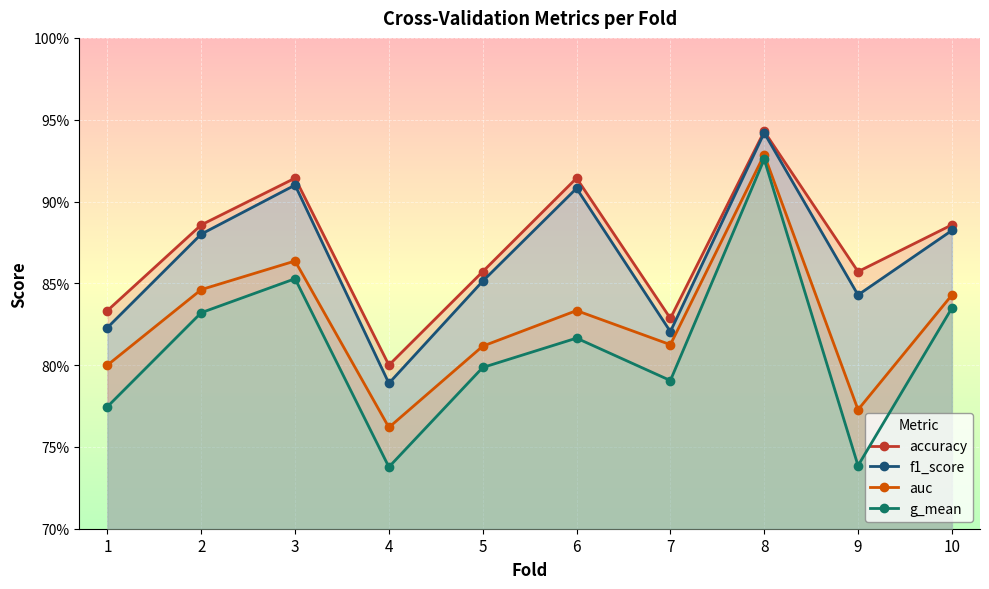

What is the difference between the f1_score values at 4 and 6?

0.1